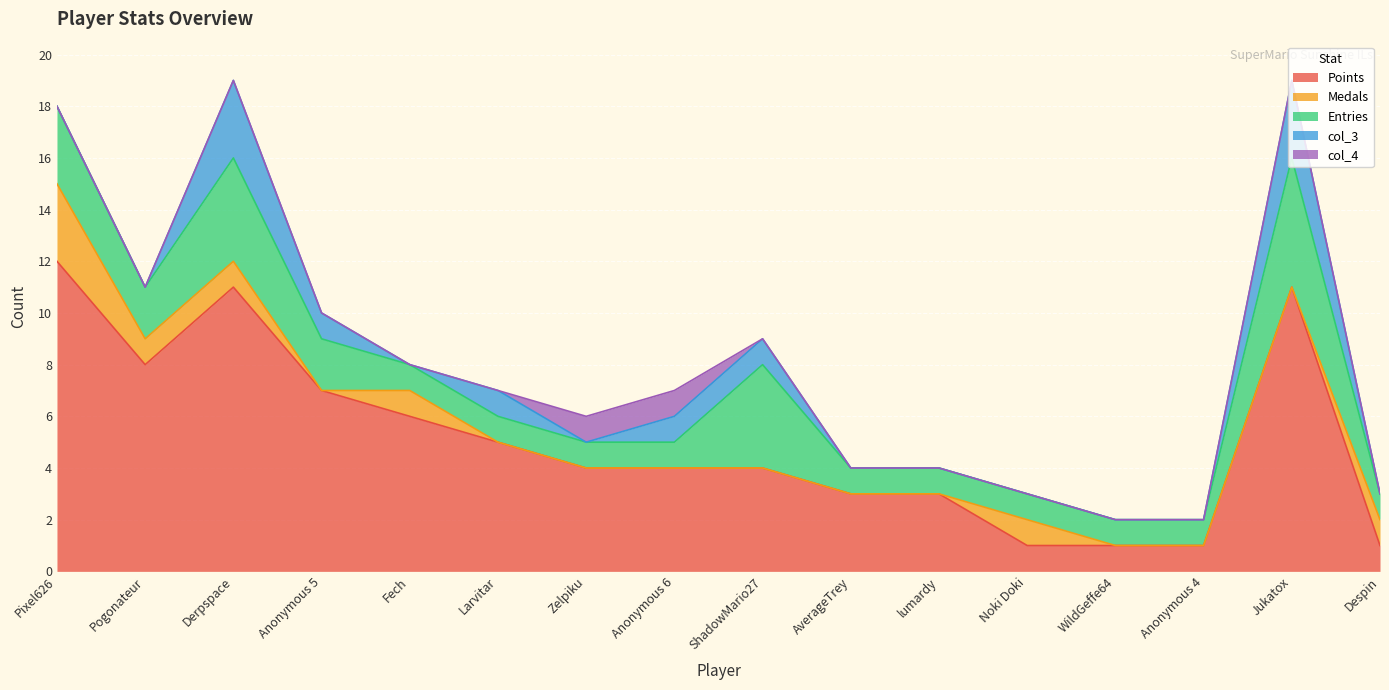

What are all the series names shown in the legend?

Points, Medals, Entries, col_3, col_4